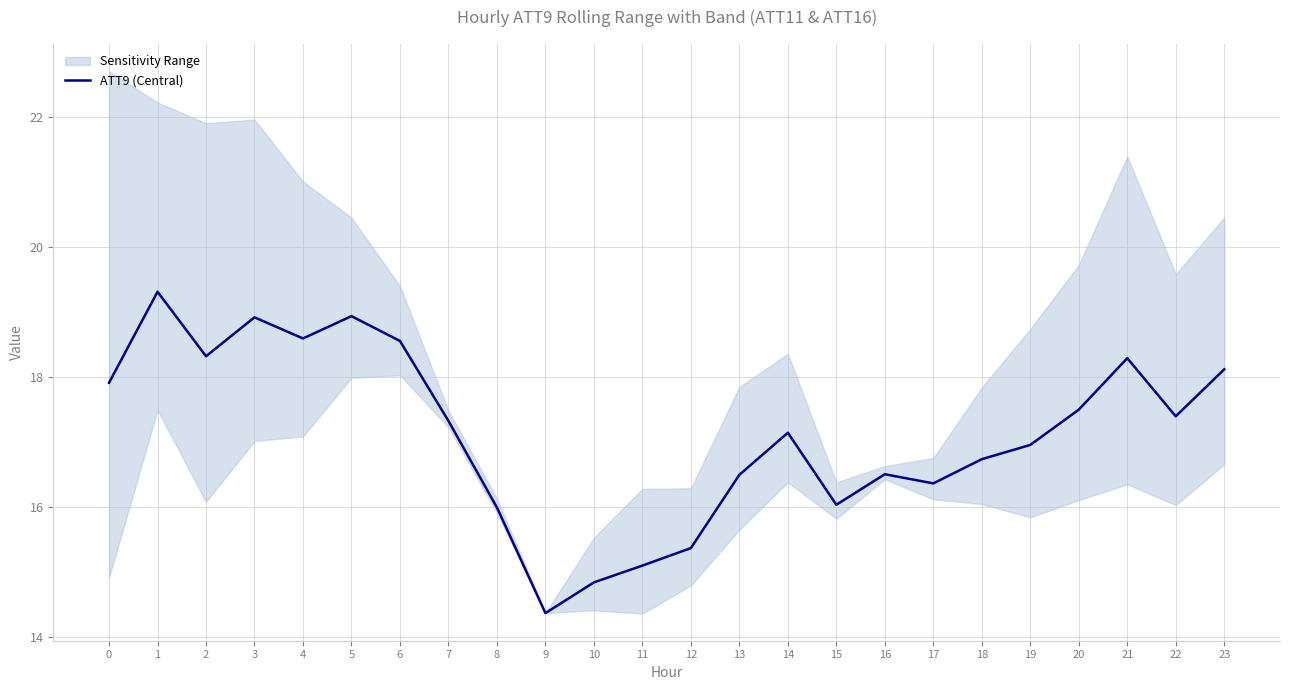

Reading left to right, extract all data points from this chart.

0=17.9	1=19.3	2=18.3	3=18.9	4=18.6	5=18.9	6=18.6	7=17.3	8=16.0	9=14.4	10=14.8	11=15.1	12=15.4	13=16.5	14=17.1	15=16.0	16=16.5	17=16.4	18=16.7	19=17.0	20=17.5	21=18.3	22=17.4	23=18.1